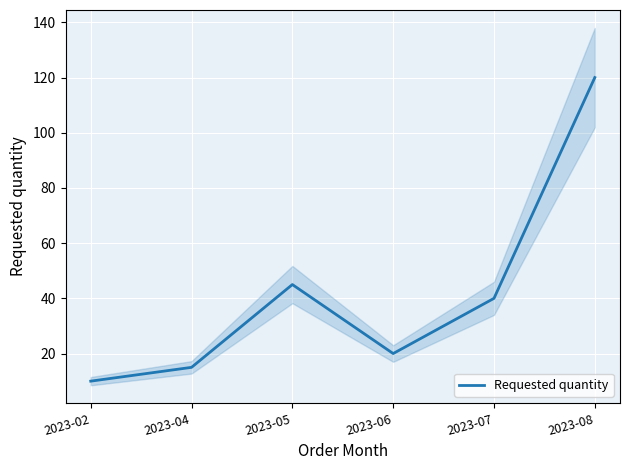

How many interior local valleys (lower than both neighbors) does the data have?

1